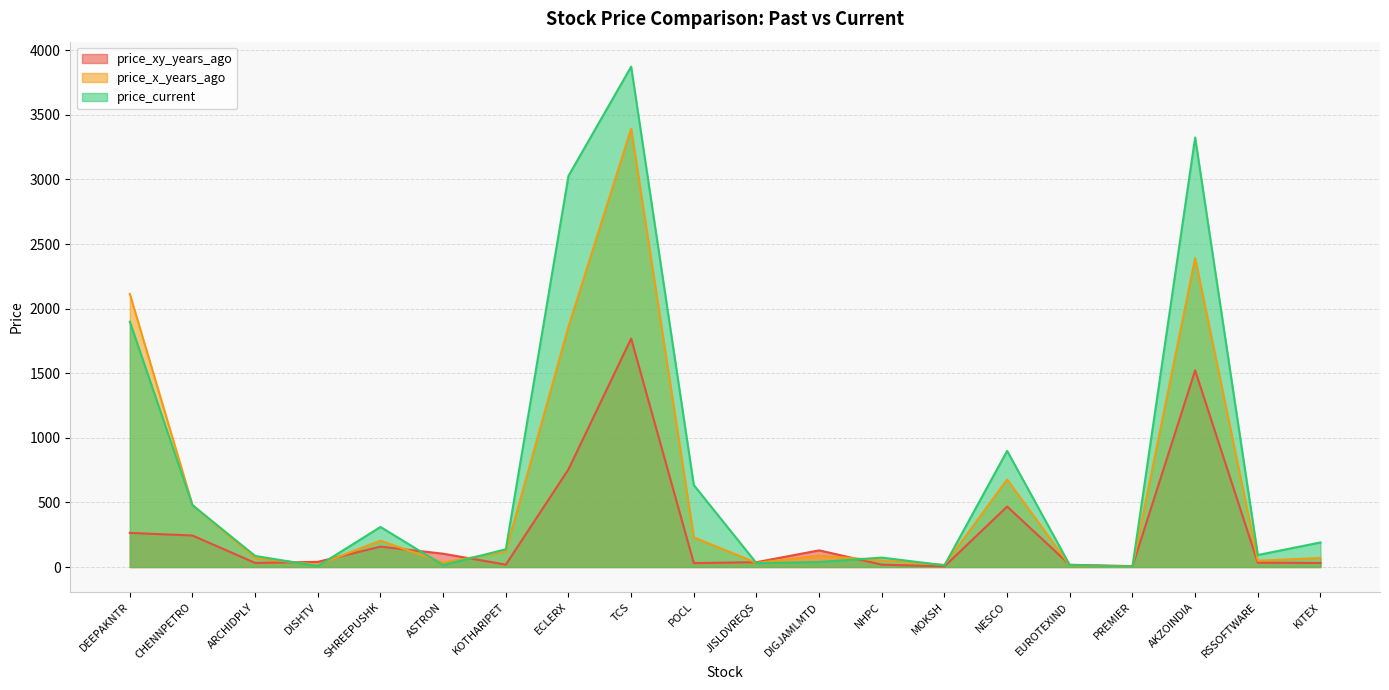

The value of price_xy_years_ago at AKZOINDIA is 1522.0. True or false?

True